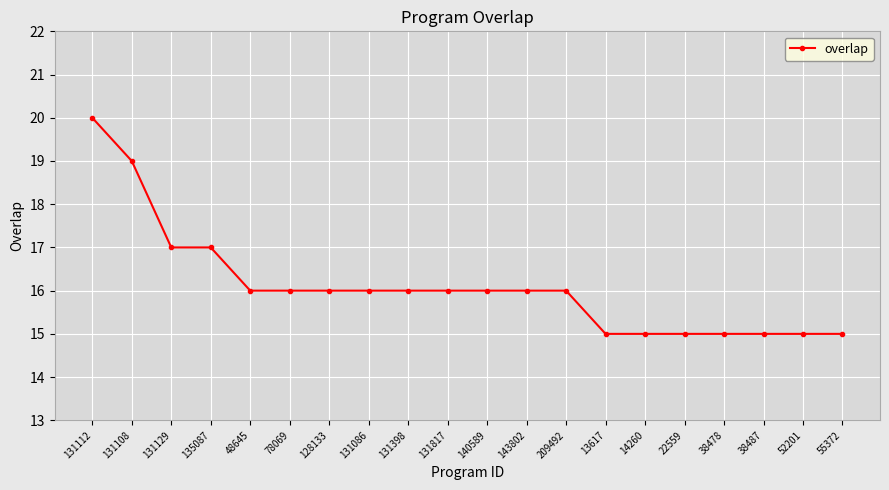

Read the value at 128133.

16